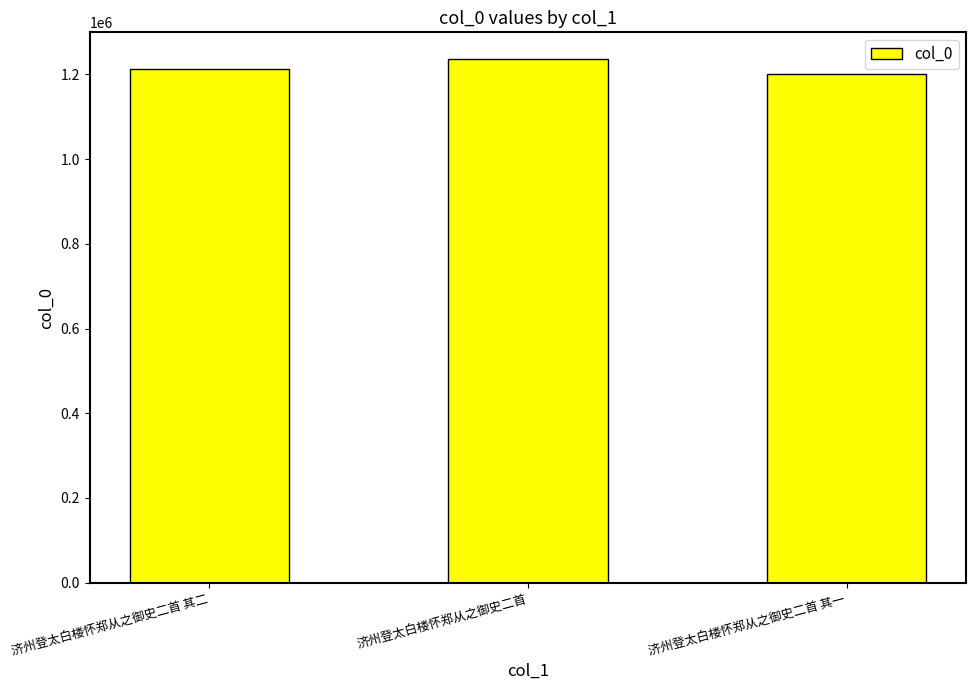

Which category has the highest value across all series?

济州登太白楼怀郑从之御史二首